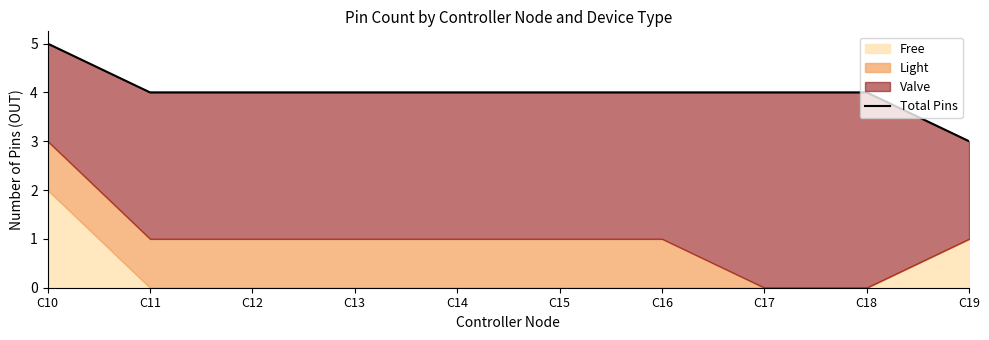

How many categories are shown in the chart?

10